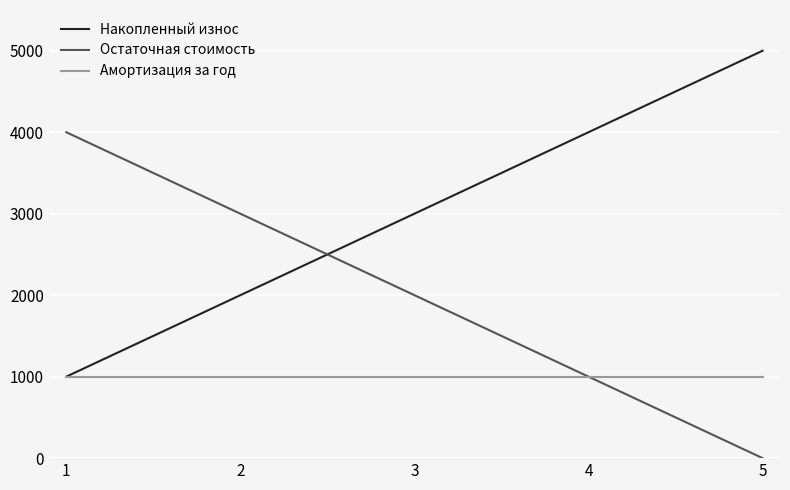

How many lines are shown in the chart?

3